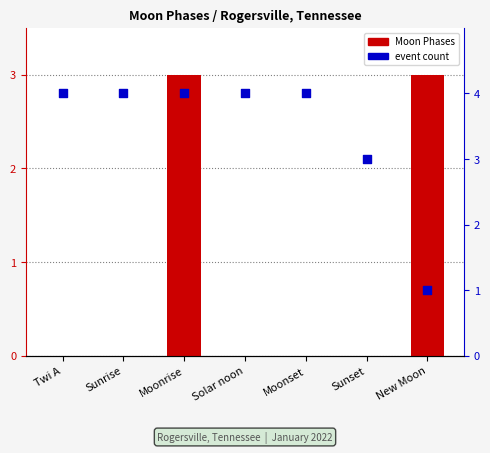

What are all the series names shown in the legend?

Moon Phases, event count